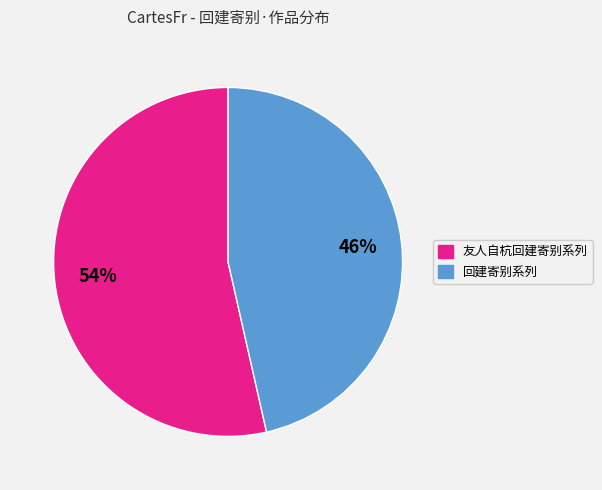

Does any single category account for the majority?

Yes